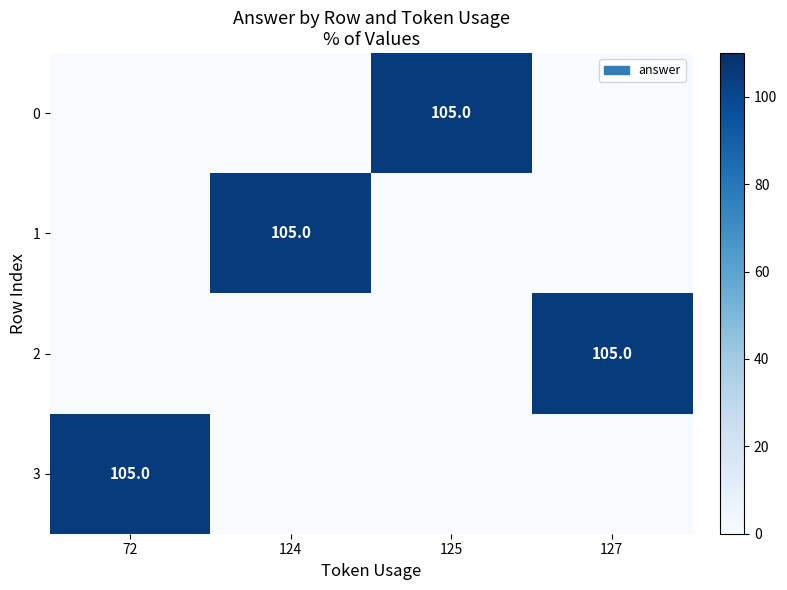

Is it true that 2 equals 73 at 127?

False